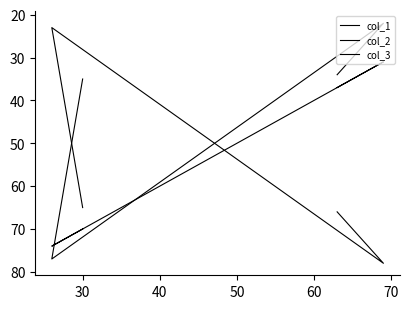

Between 30 and 40, which is larger?

30